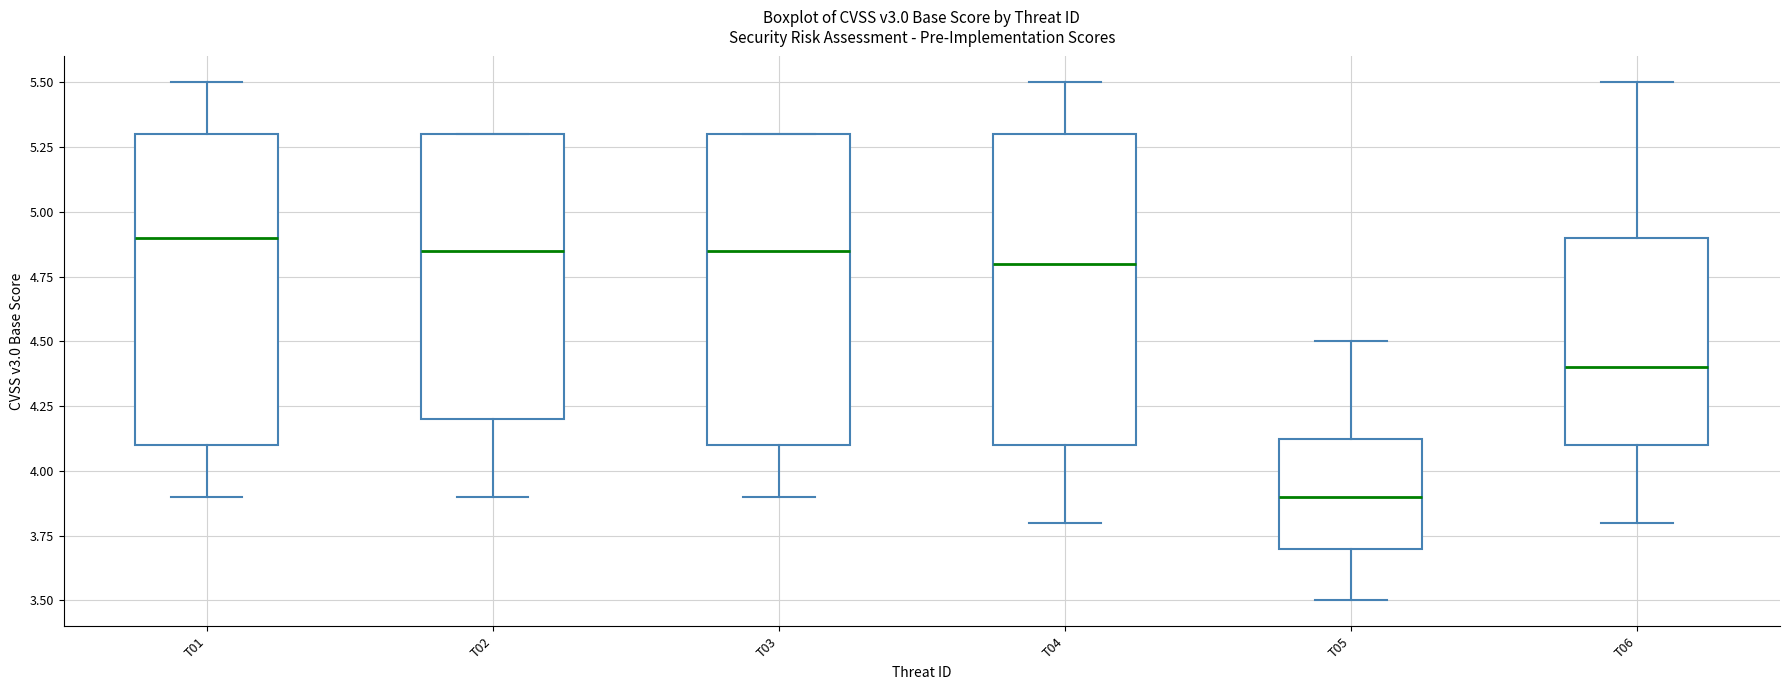

Reading left to right, transcribe this box plot: for each box, give where its median line is, the range the box spans, and where its two whiskers end, as read against the y-axis. The values are not printed on the chart, so give them approximately, as read against the axis.

T01: median 4.90, box 4.10 to 5.30, whiskers 3.90 to 5.50
T02: median 4.85, box 4.20 to 5.30, whiskers 3.90 to 5.30
T03: median 4.85, box 4.10 to 5.30, whiskers 3.90 to 5.30
T04: median 4.80, box 4.10 to 5.30, whiskers 3.80 to 5.50
T05: median 3.90, box 3.70 to 4.15, whiskers 3.50 to 4.50
T06: median 4.40, box 4.10 to 4.90, whiskers 3.80 to 5.50